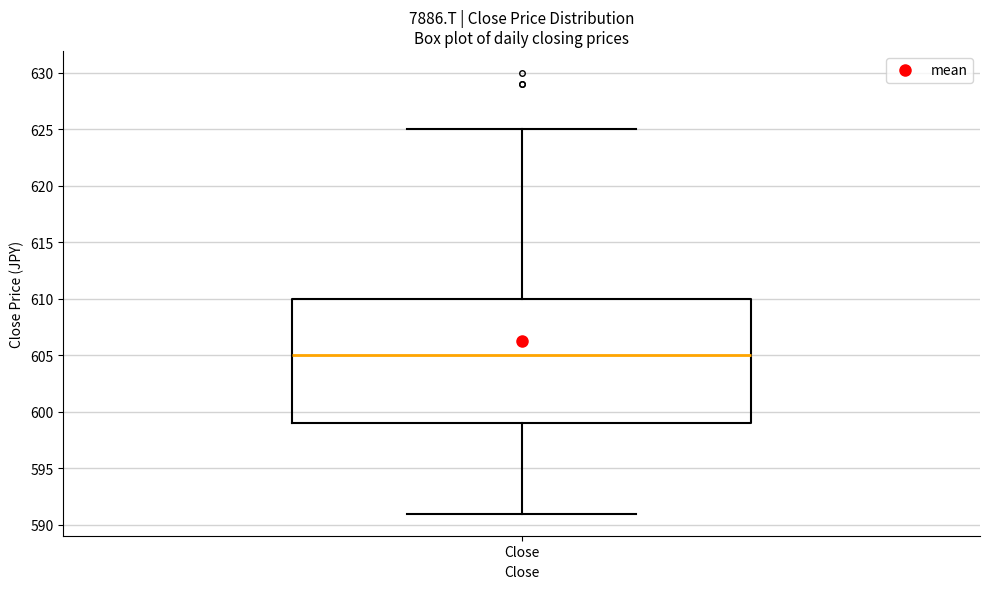

Read this box plot against the y-axis: the position of the median line, the range covered by the box, and the ends of both whiskers. The values are not printed on the chart, so give them approximately, as read against the axis.

median 605, box 599 to 610, whiskers 591 to 625